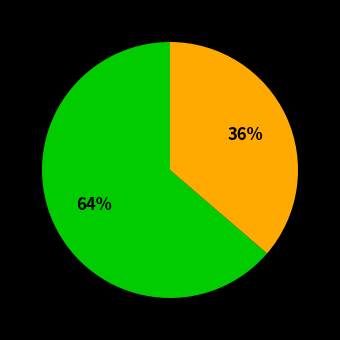

What percentage is the 8067 slice, to the nearest percent?

64%